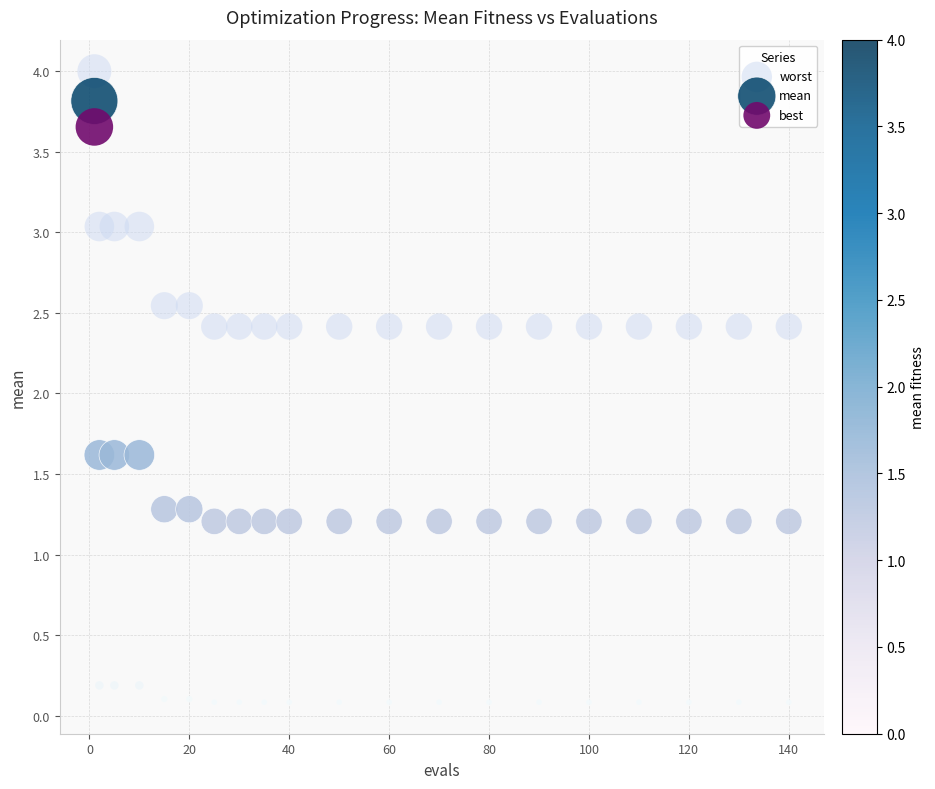

Across all data points, what is the range of Y values (max minus min)?

3.9